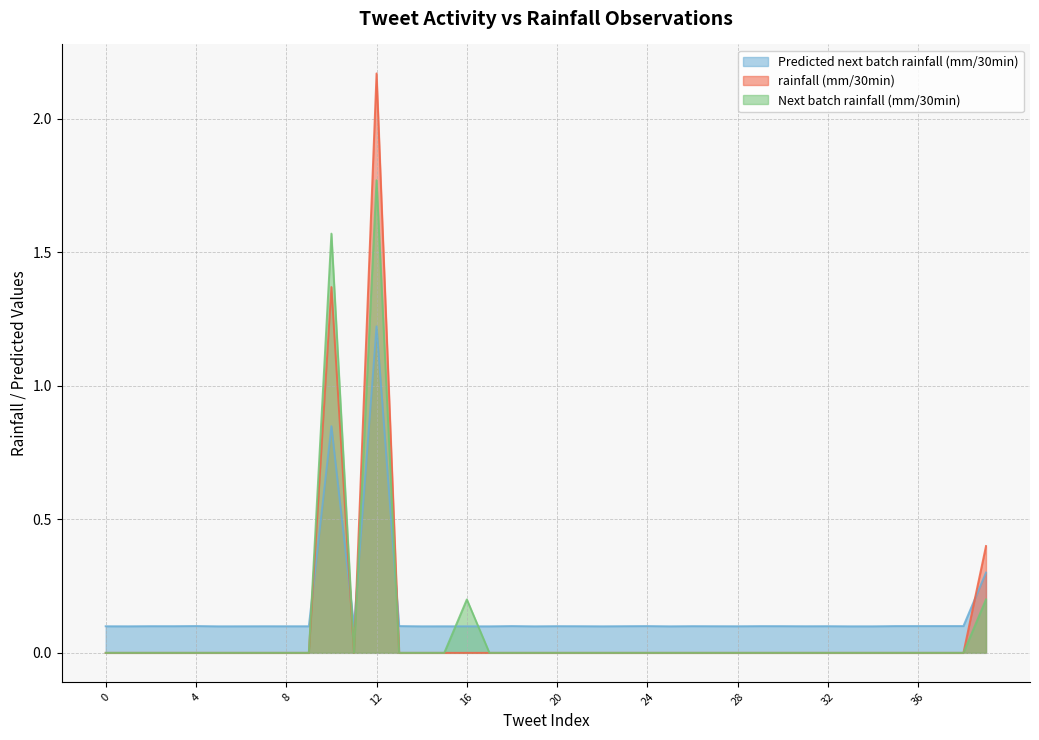

How many lines are shown in the chart?

3